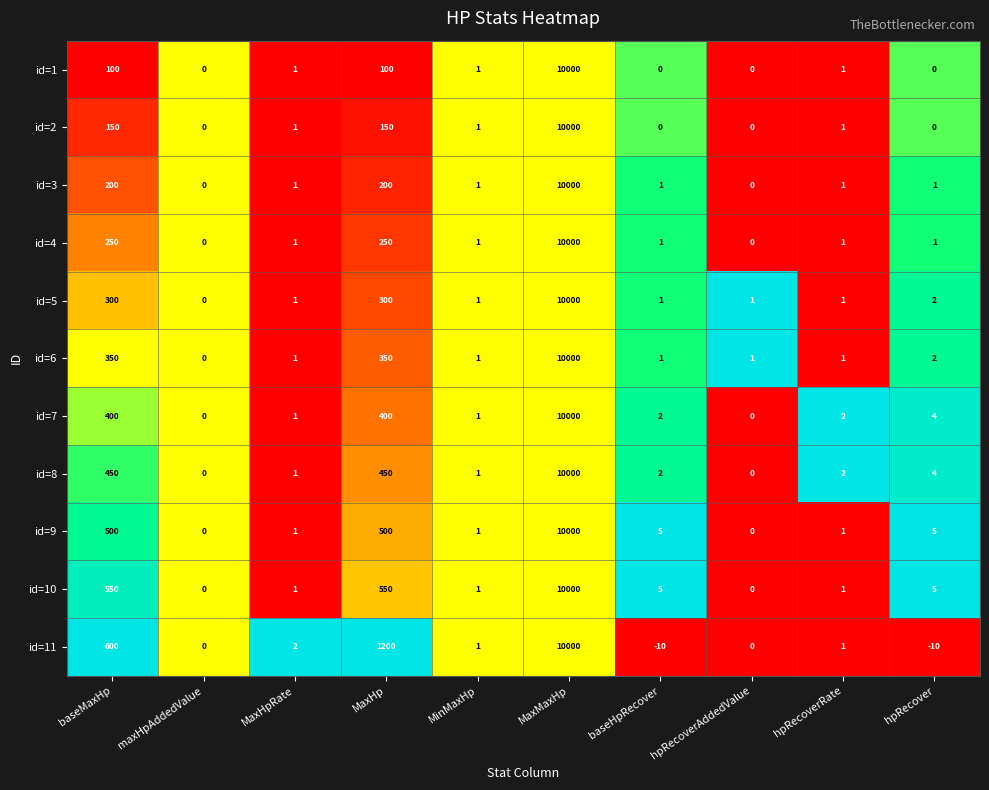

What is the difference between the second highest and second lowest values in the id=6 series?

349